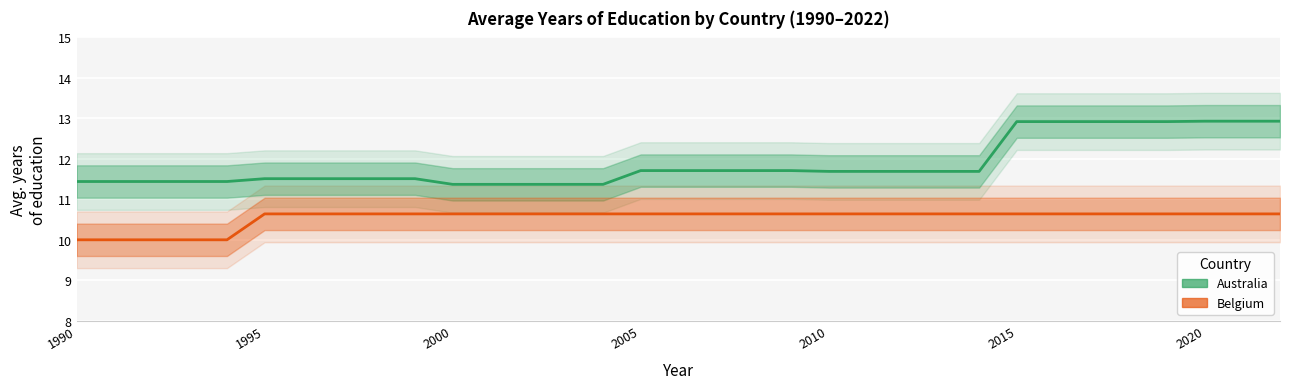

Which series has the largest total across all categories?

Australia